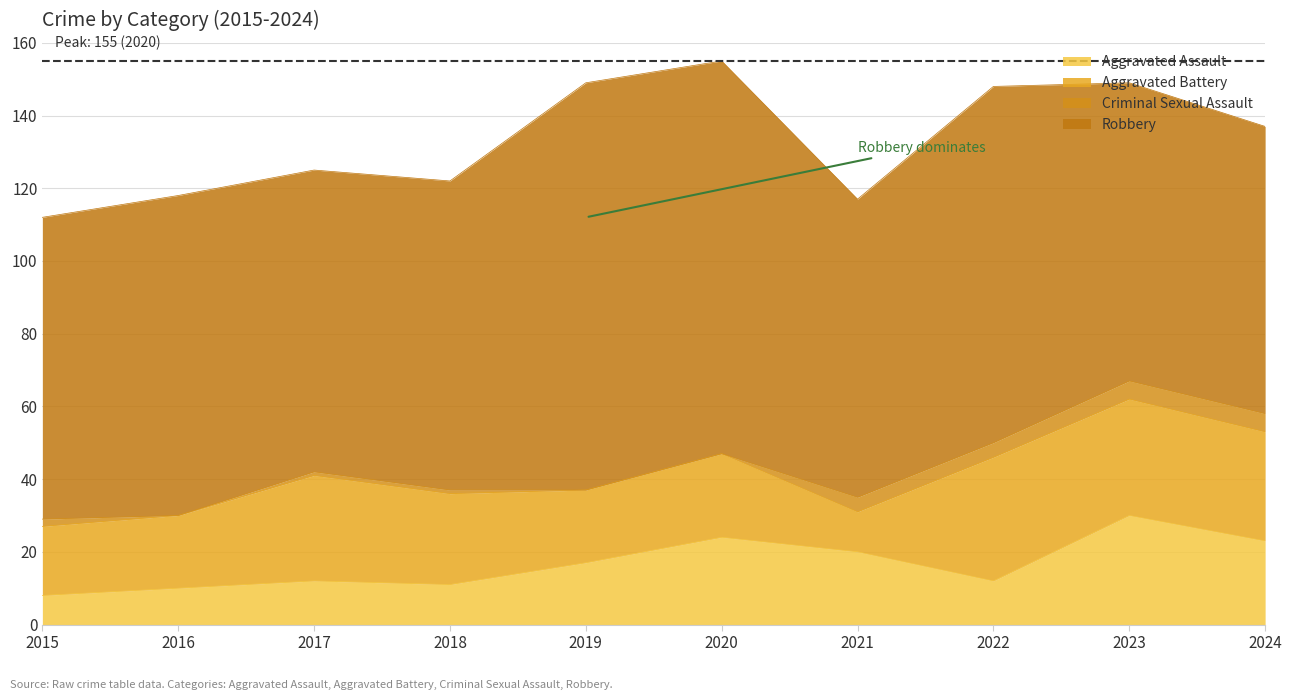

At which label does Criminal Sexual Assault first exceed 2?

2021